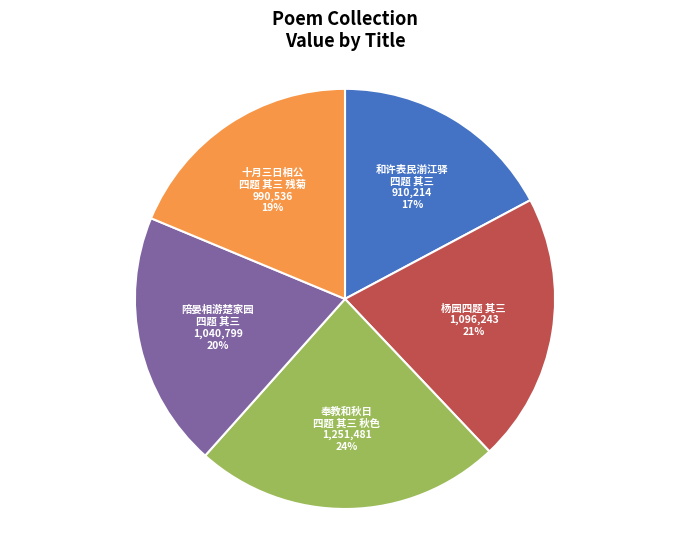

How many segments does this pie chart have?

5